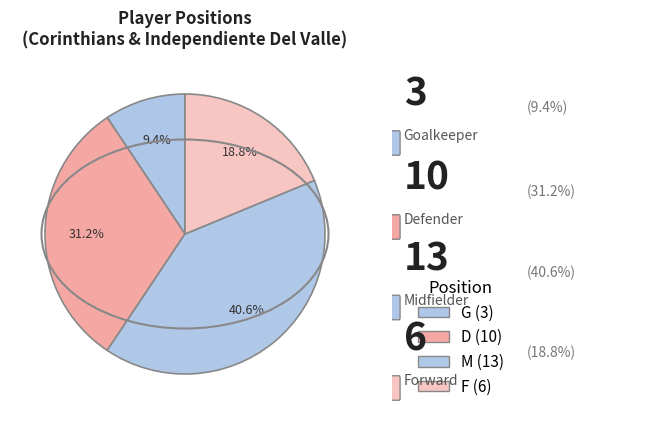

Is it true that D is 26% of the pie?

False